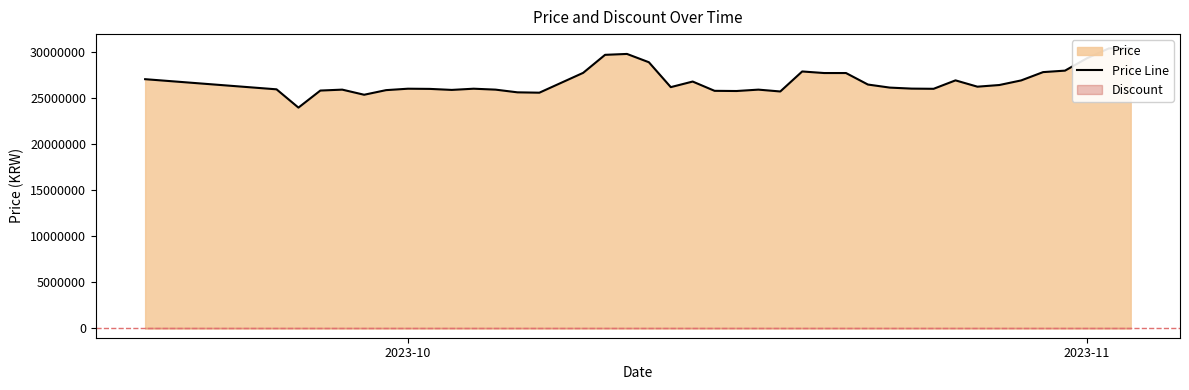

Reading left to right, list all the values displayed in this chart.

27033000	25933000	23950000	25800000	25900000	25345000	25845000	26000000	25979480	25870000	26000000	25900000	25606700	25568440	27720100	29673000	29770000	28870000	26170000	26776680	25770000	25750000	25900000	25700000	27870000	27700000	27700000	26452300	26120000	26010000	25990000	26905000	26220000	26400000	26900540	27800000	27960000	29300000	30369990	30399990